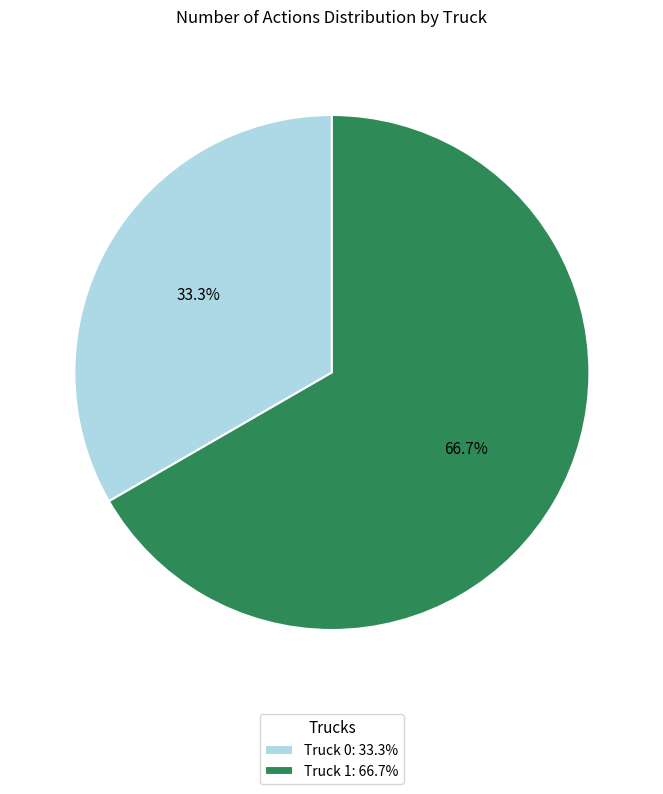

Does Truck 1 account for over 50% of the chart?

Yes